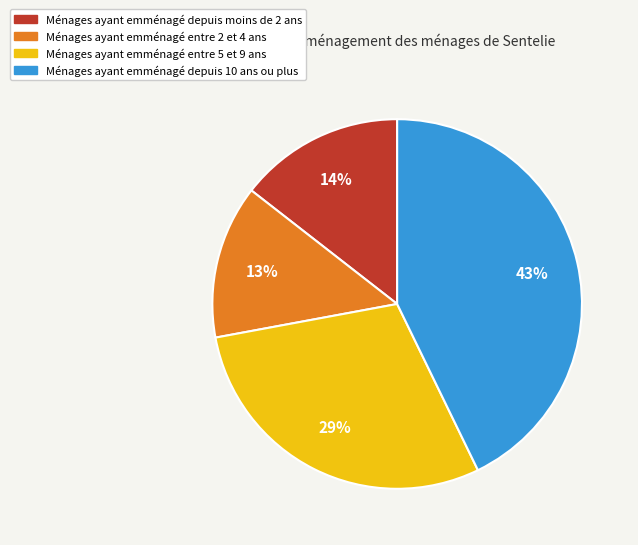

How many segments does this pie chart have?

4